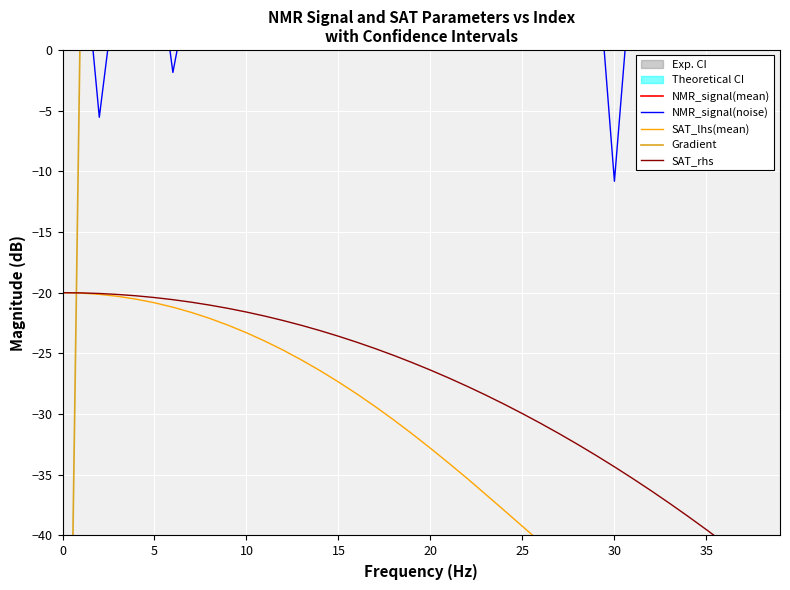

What is the difference between the NMR_signal(mean) values at 29 and 27?

2.2